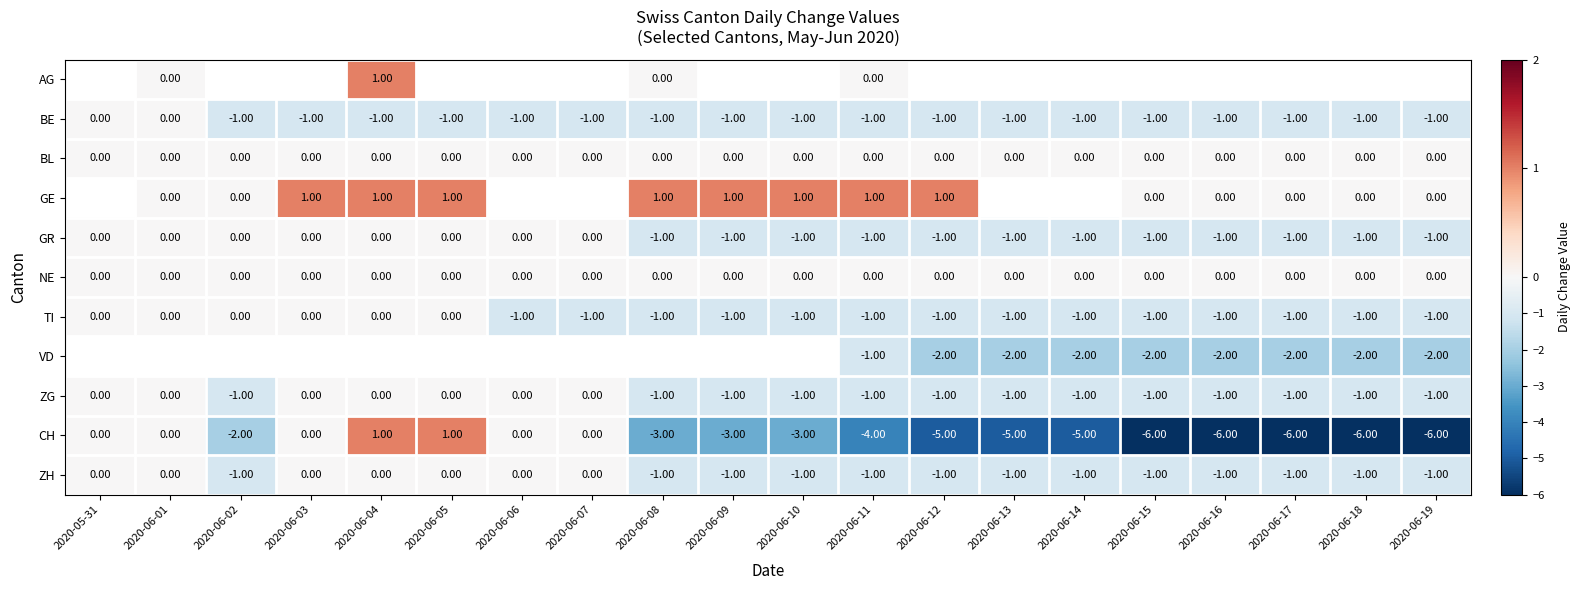

Is the value of CH at 2020-05-31 greater than the value of GE at 2020-06-11?

No